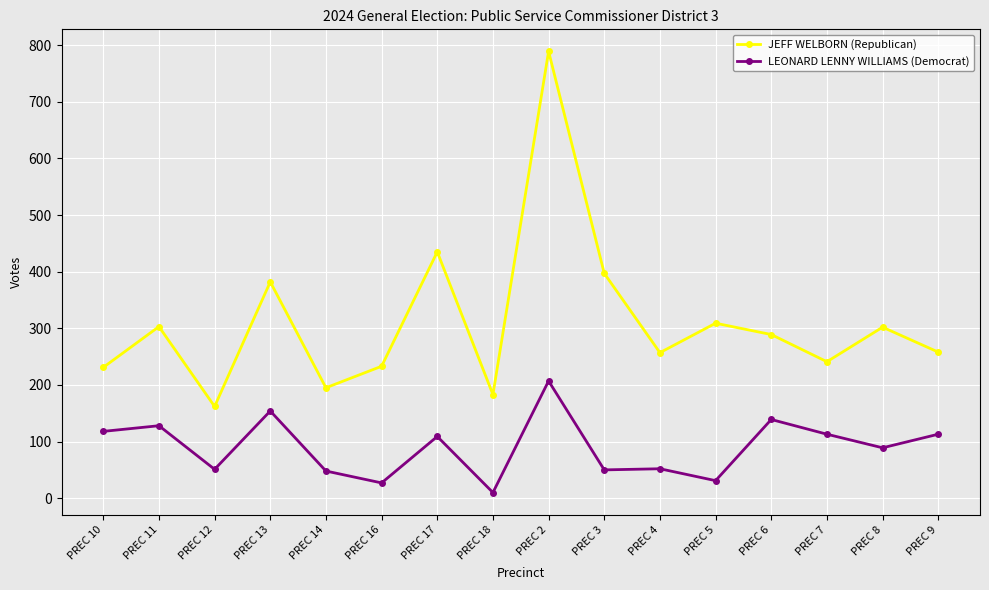

What is the spread (max minus min) of values at PREC 2?

582